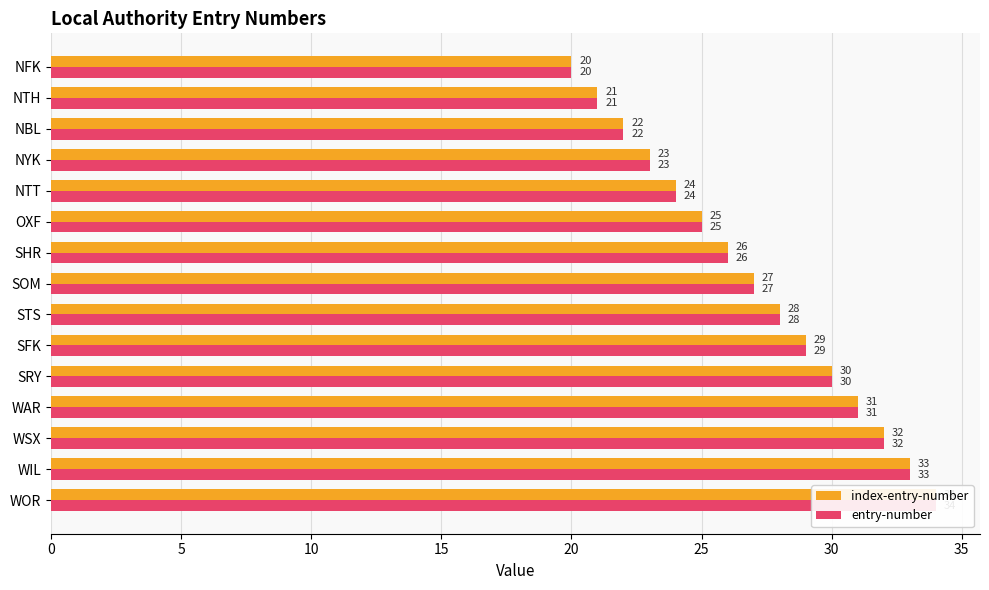

What is the minimum value for entry-number?

20